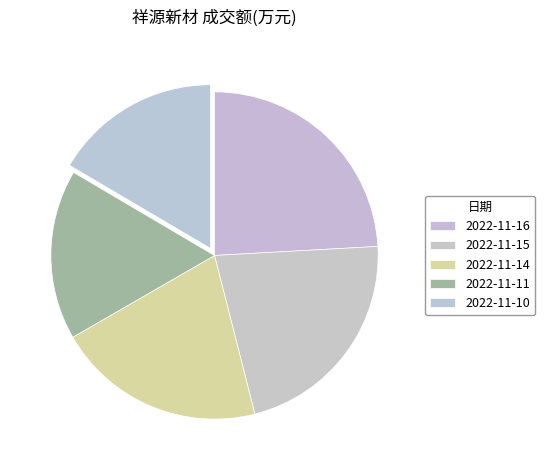

The 2022-11-10 slice represents 24% of the pie. True or false?

False